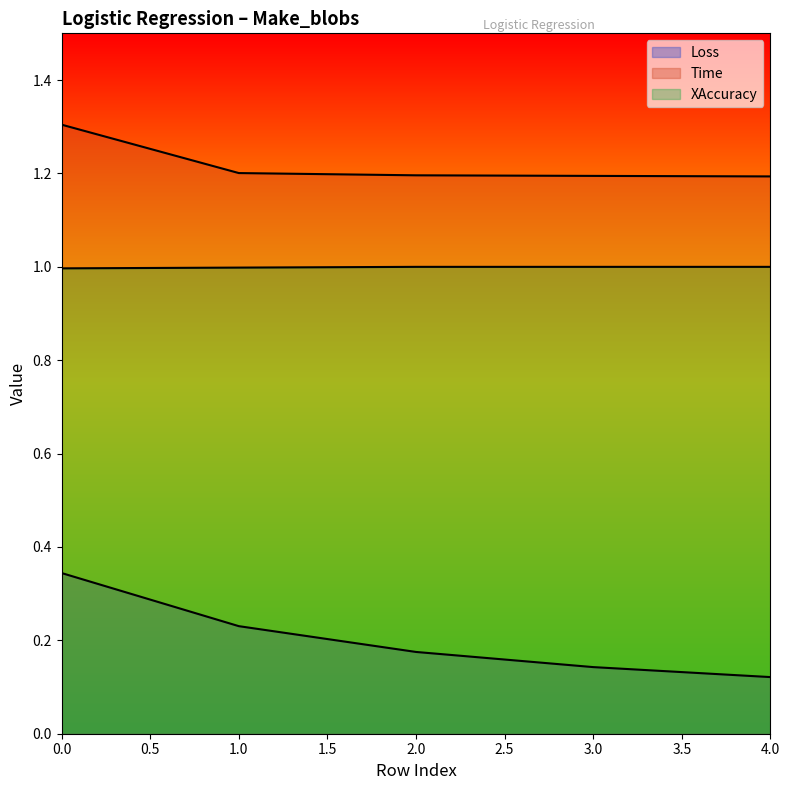

True or false: Time and Loss intersect in this chart.

False